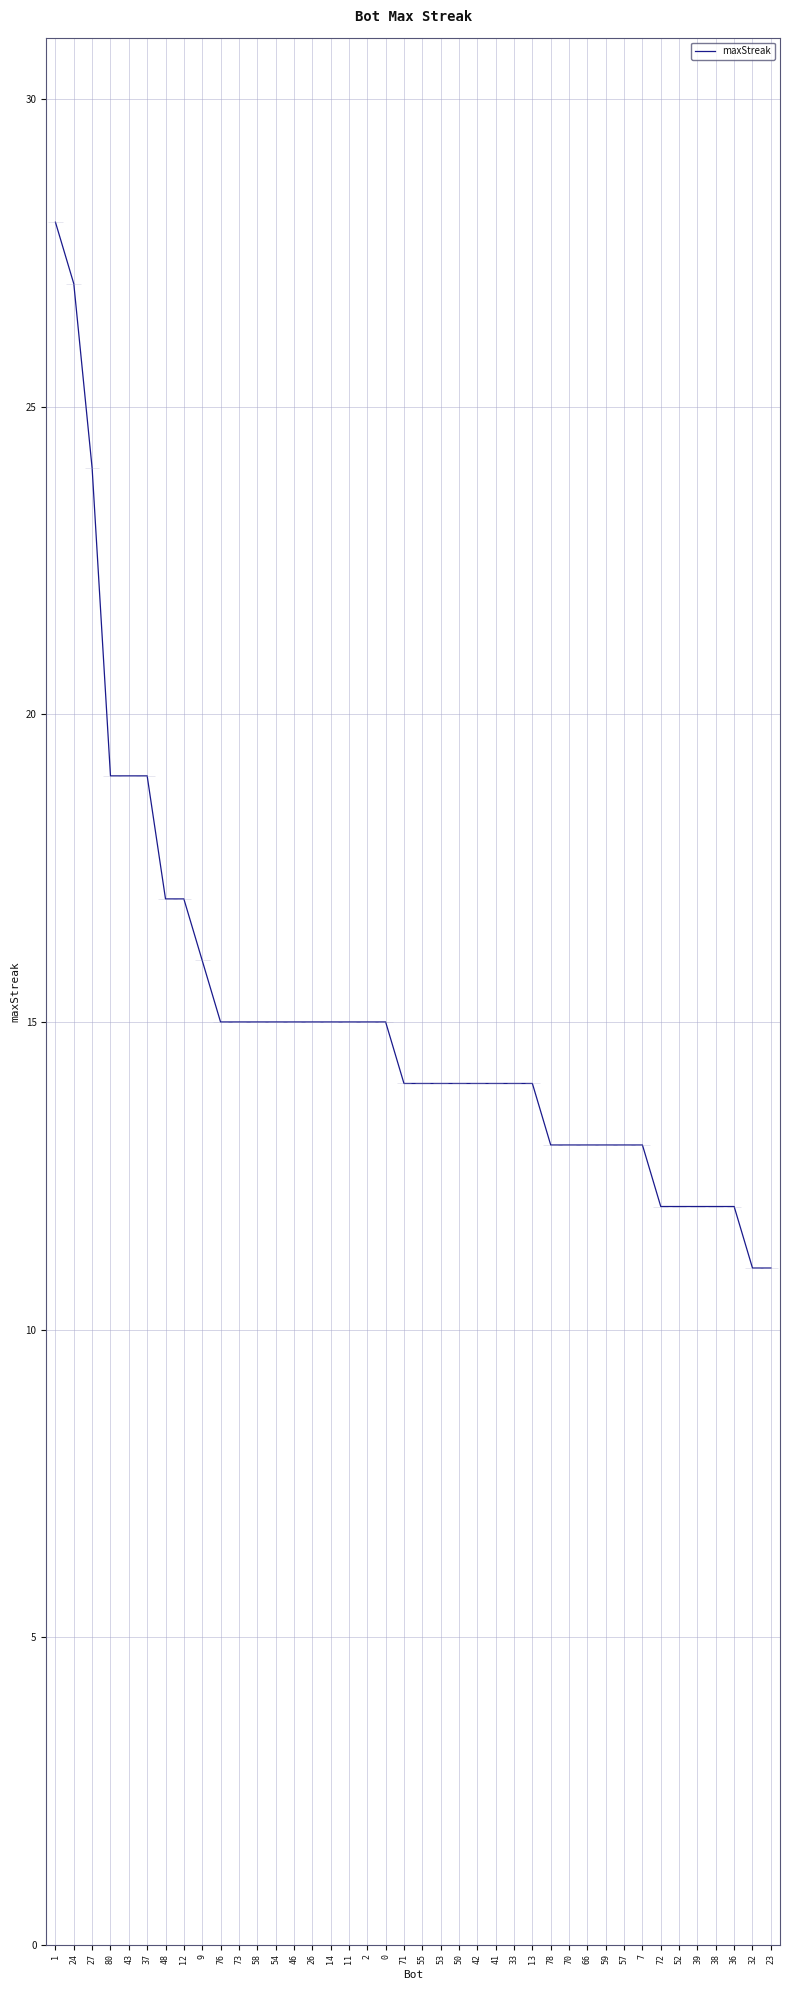

How many lines are shown in the chart?

1